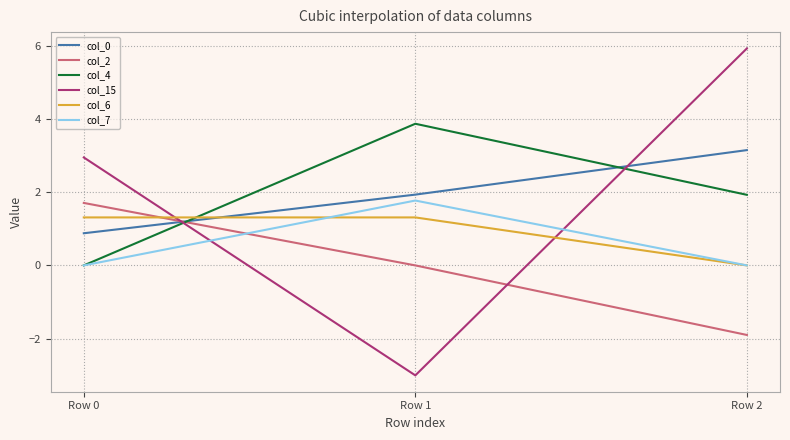

List the labels in order of col_0 value, smallest first.

Row 0, Row 1, Row 2